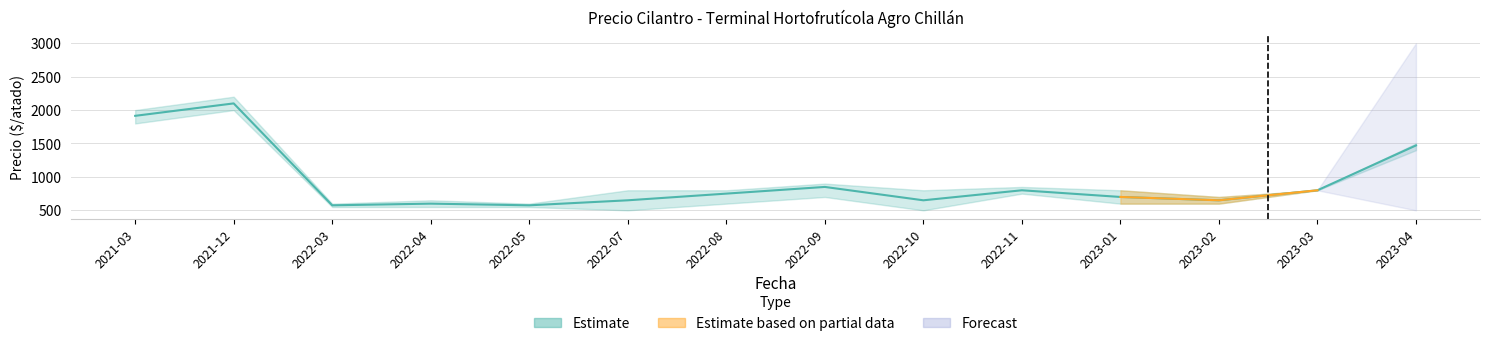

True or false: Precio minimo and Precio maximo intersect in this chart.

False